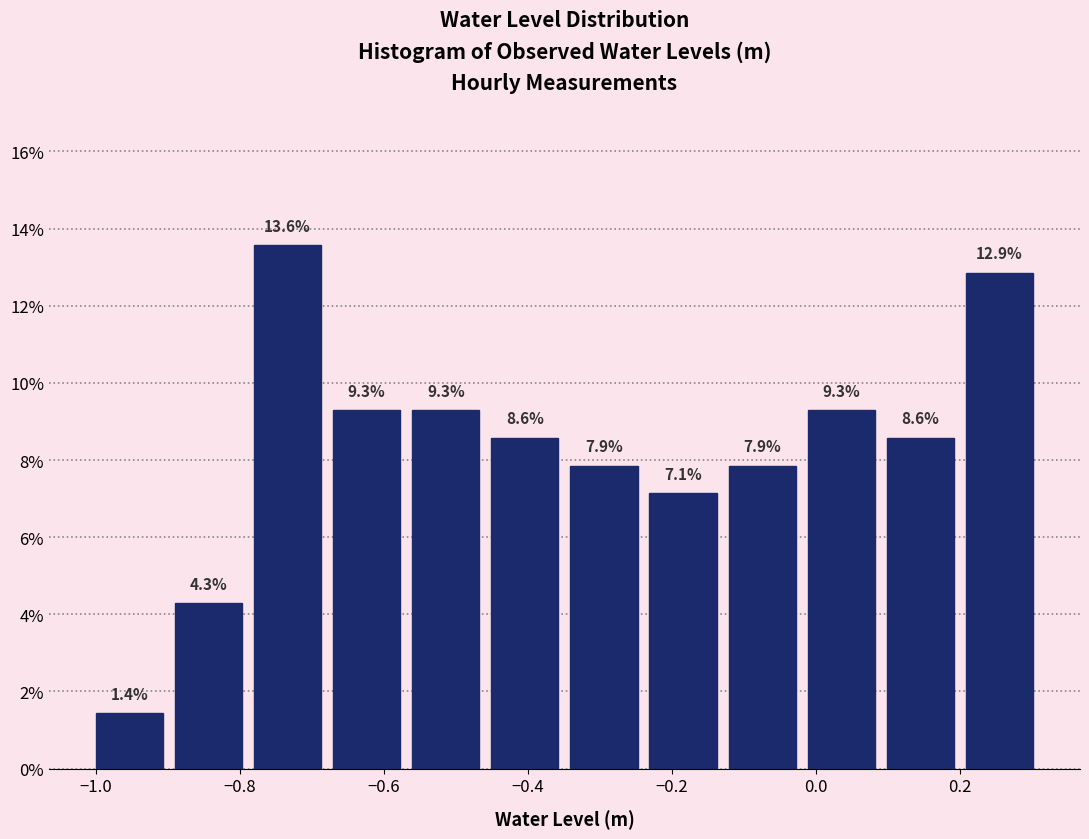

Reading left to right, transcribe this chart: for each bar, give the range it covers on the x-axis and its height. The bar edges are not printed on the chart, so give them approximately, as read against the axis.

-1.00 to -0.90: 1.4
-0.90 to -0.78: 4.3
-0.78 to -0.68: 13.6
-0.68 to -0.56: 9.3
-0.56 to -0.46: 9.3
-0.46 to -0.34: 8.6
-0.34 to -0.24: 7.9
-0.24 to -0.12: 7.1
-0.12 to -0.02: 7.9
-0.02 to 0.10: 9.3
0.10 to 0.20: 8.6
0.20 to 0.32: 12.9